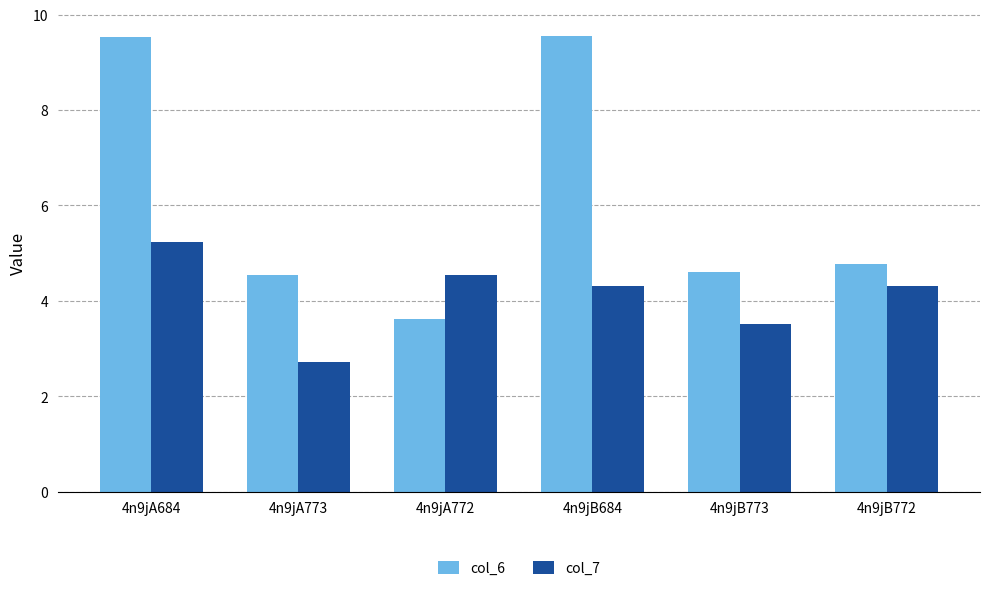

What is the difference between the highest and lowest values at 4n9jA772?

0.9